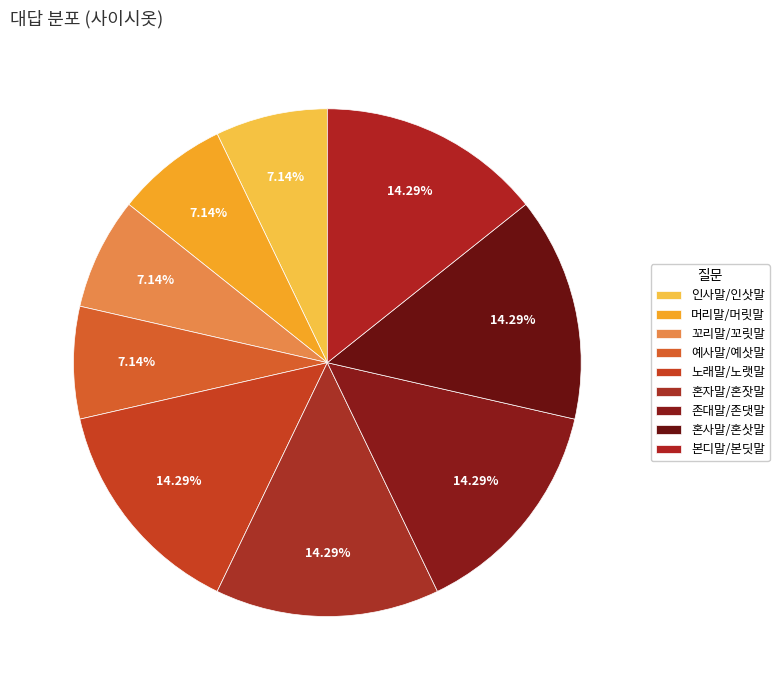

True or false: 본디말/본딧말 accounts for 14% of the total.

True